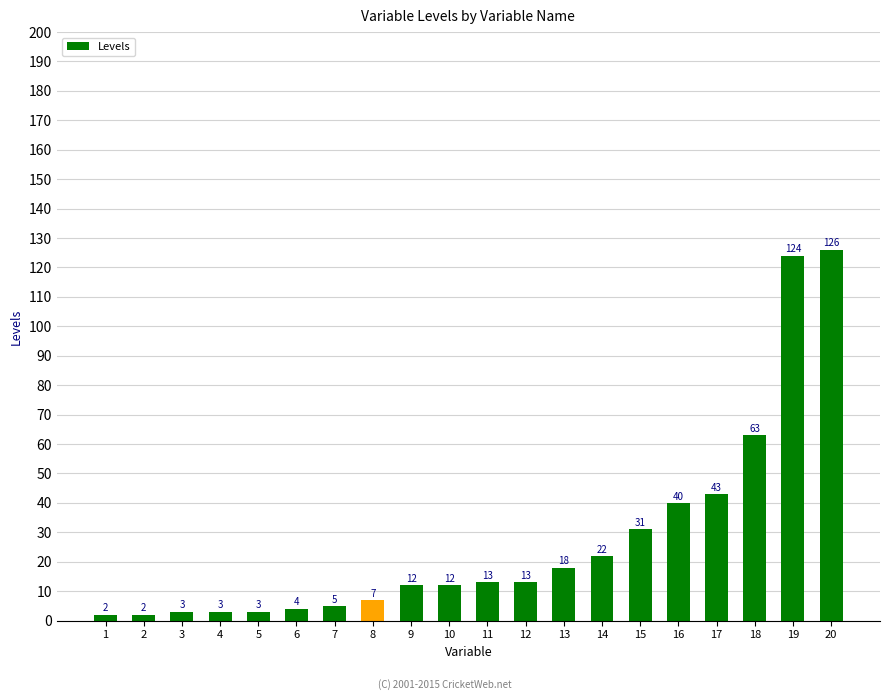

Between 5 and 2, which is larger?

5